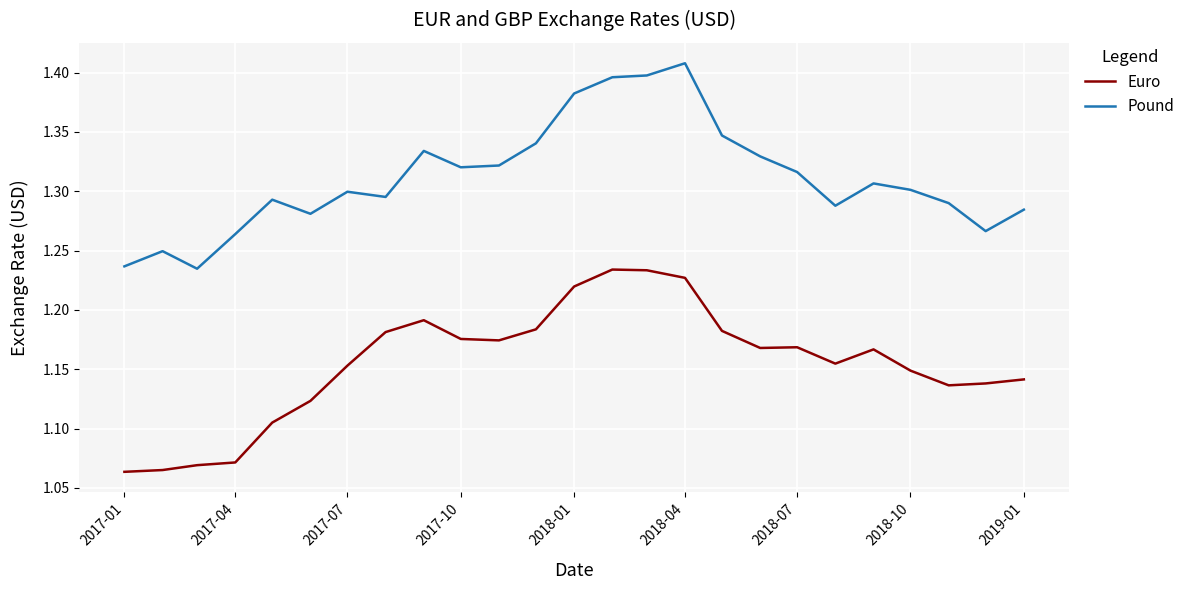

True or false: Pound and Euro cross at least once.

False